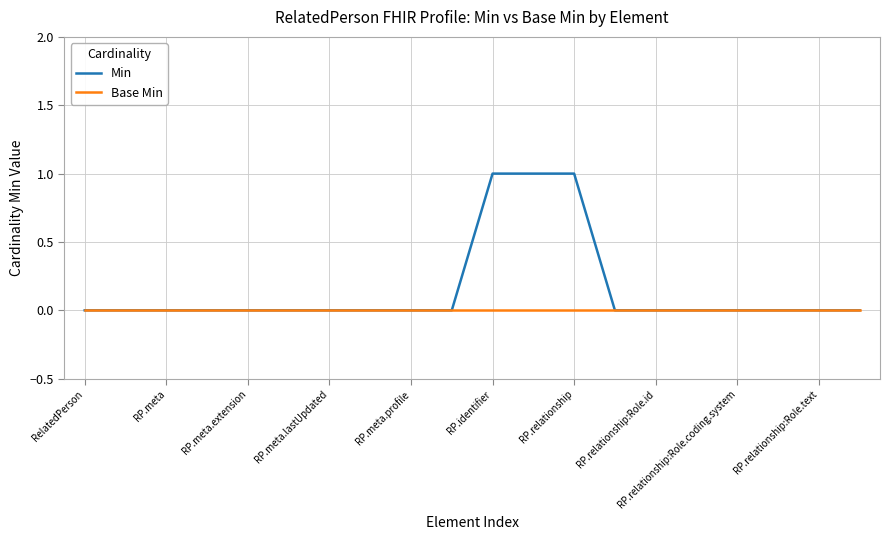

Which series has the largest range (max minus min)?

Min